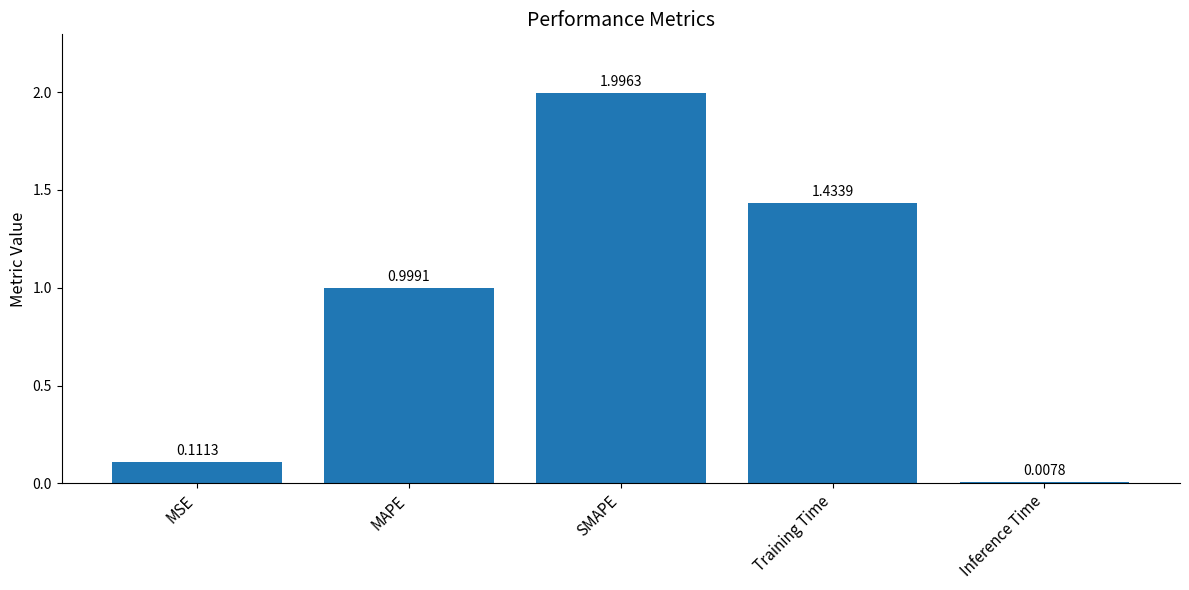

Rank the categories by value from highest to lowest.

SMAPE, Training Time, MAPE, MSE, Inference Time